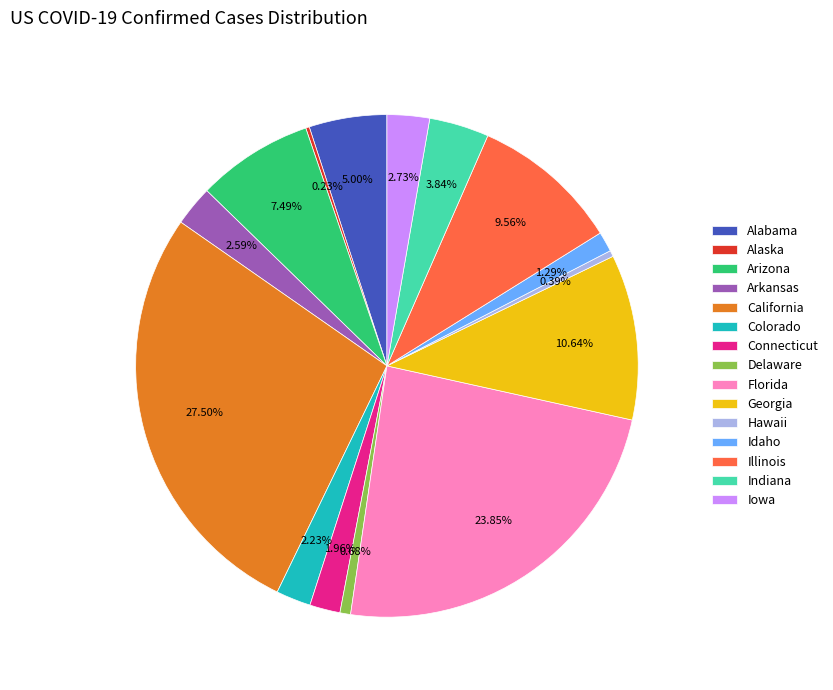

Approximately how many times larger is the value at Georgia compared to Illinois?

1.1